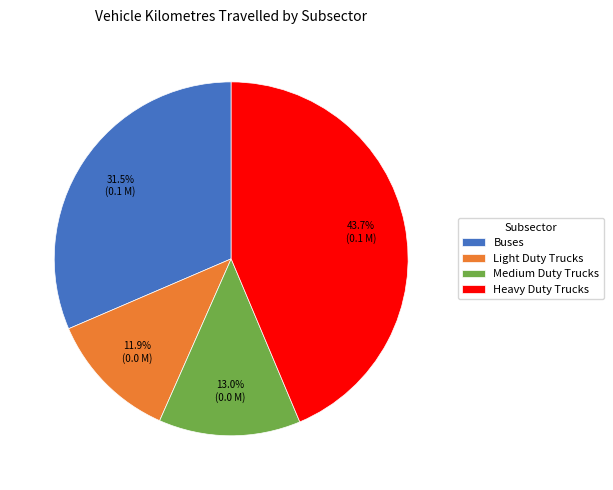

Which has a higher value, Medium Duty Trucks or Buses?

Buses